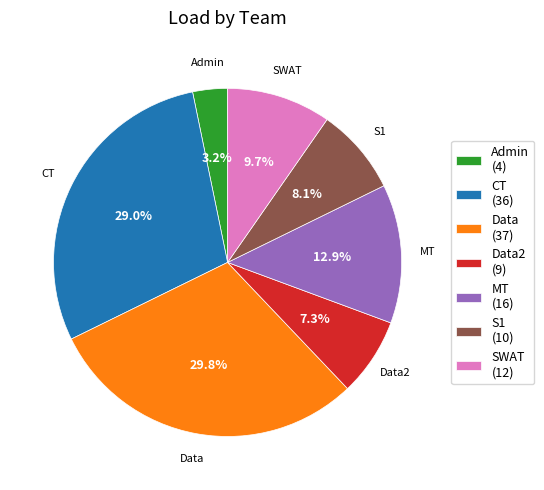

Rank the categories by value from lowest to highest.

Admin (4), Data2 (9), S1 (10), SWAT (12), MT (16), CT (36), Data (37)